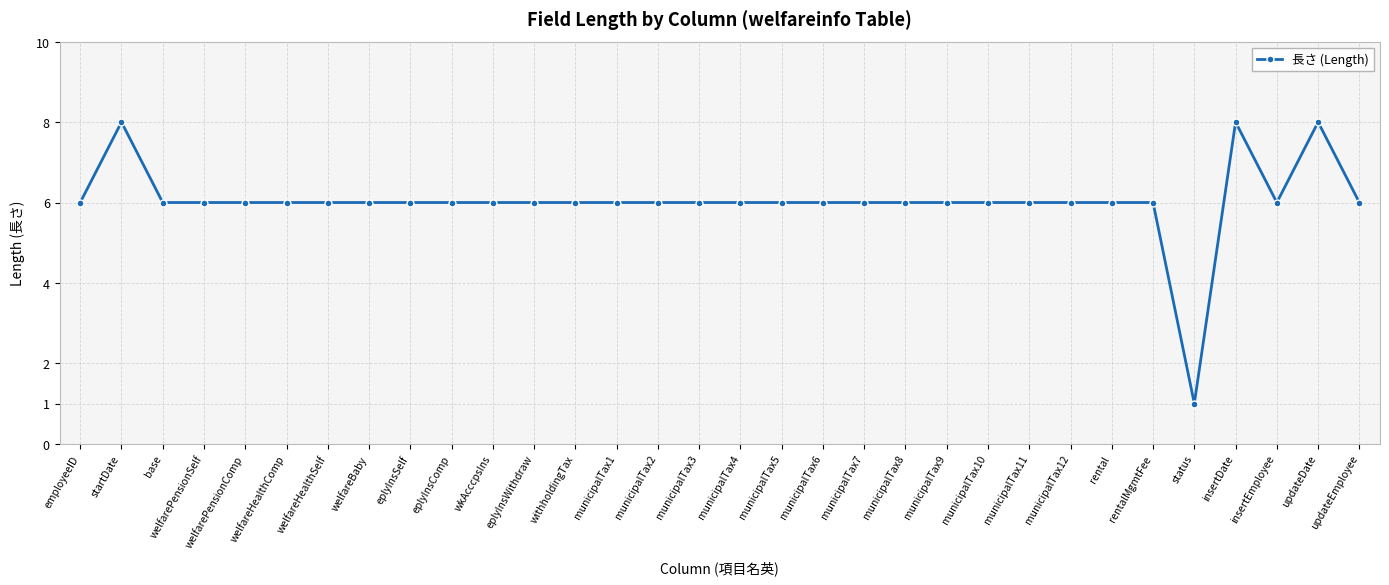

Between municipalTax10 and insertDate, which is larger?

insertDate